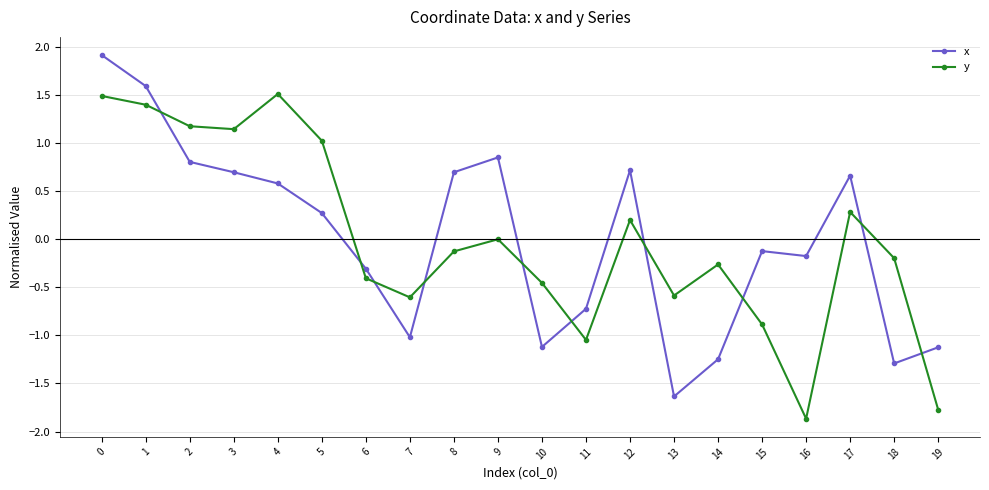

How many negative values does the x series have?

10